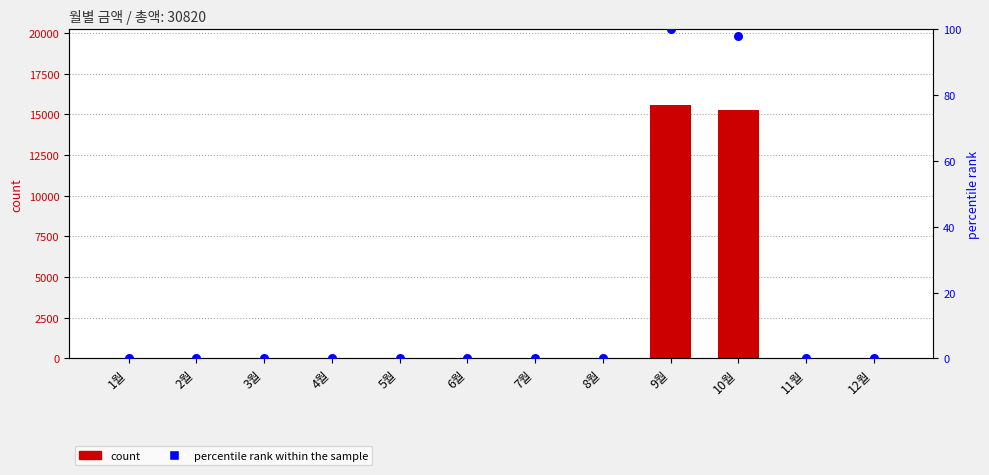

At how many categories does at least one series exceed 10494?

2